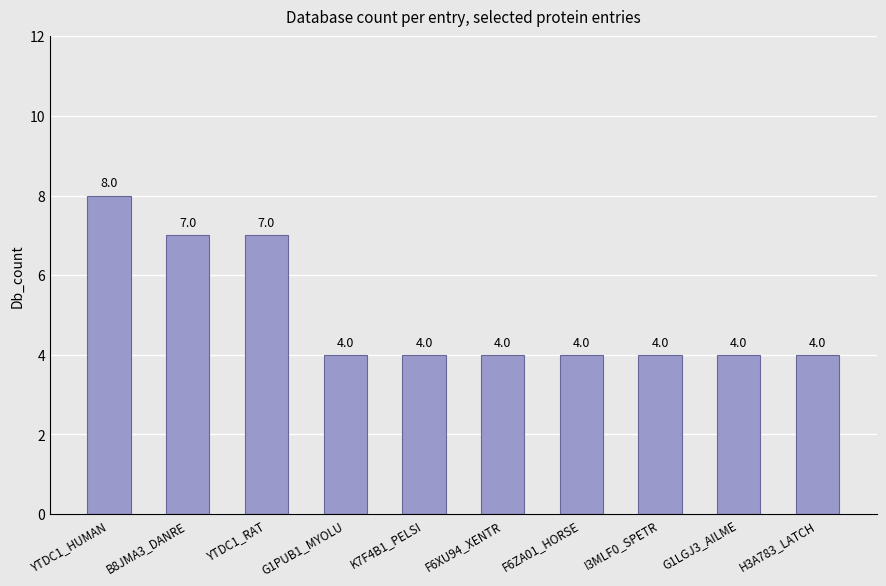

True or false: the data shows 12 at YTDC1_HUMAN.

False